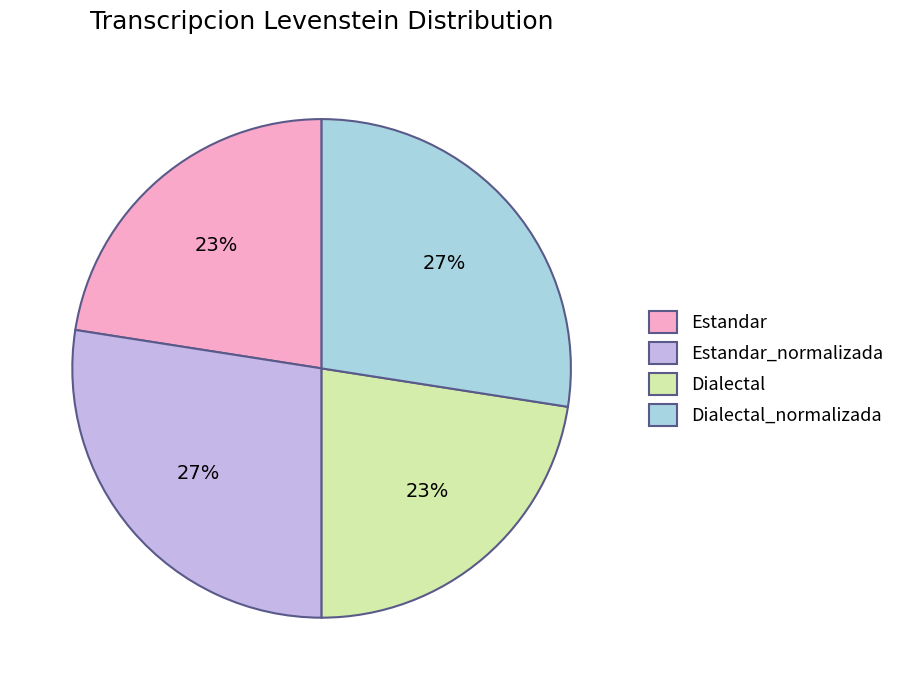

The Dialectal_normalizada slice represents 27% of the pie. True or false?

True